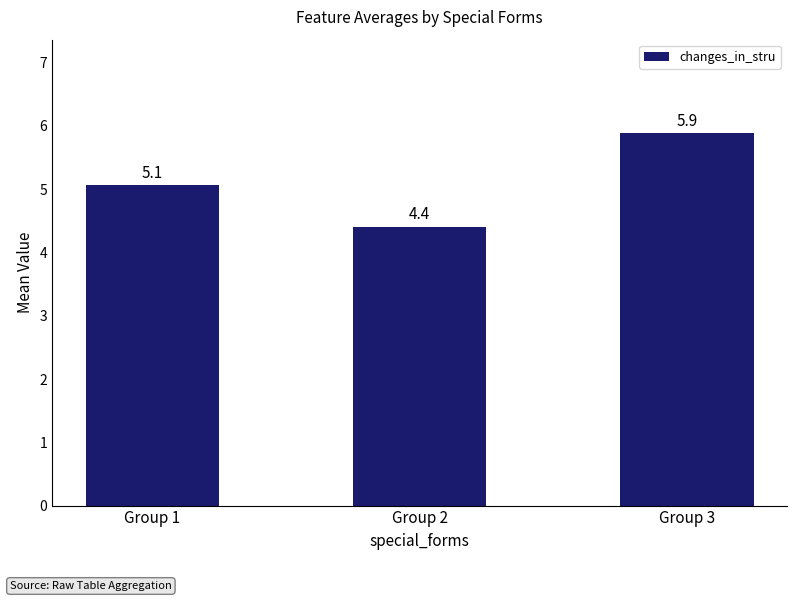

List the labels in order of value, largest first.

Group 3, Group 1, Group 2